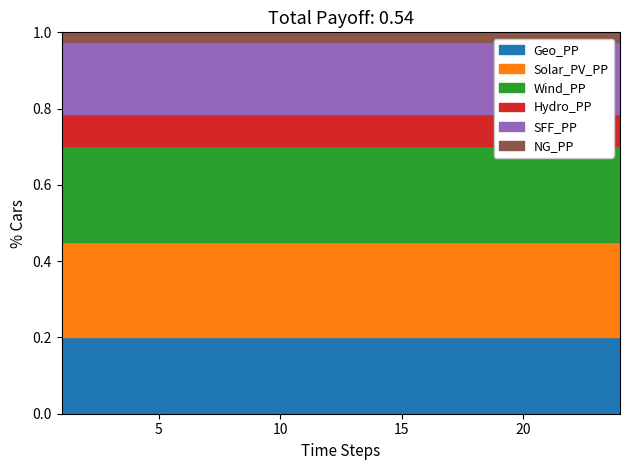

At which category is the sum across all series the highest?

1